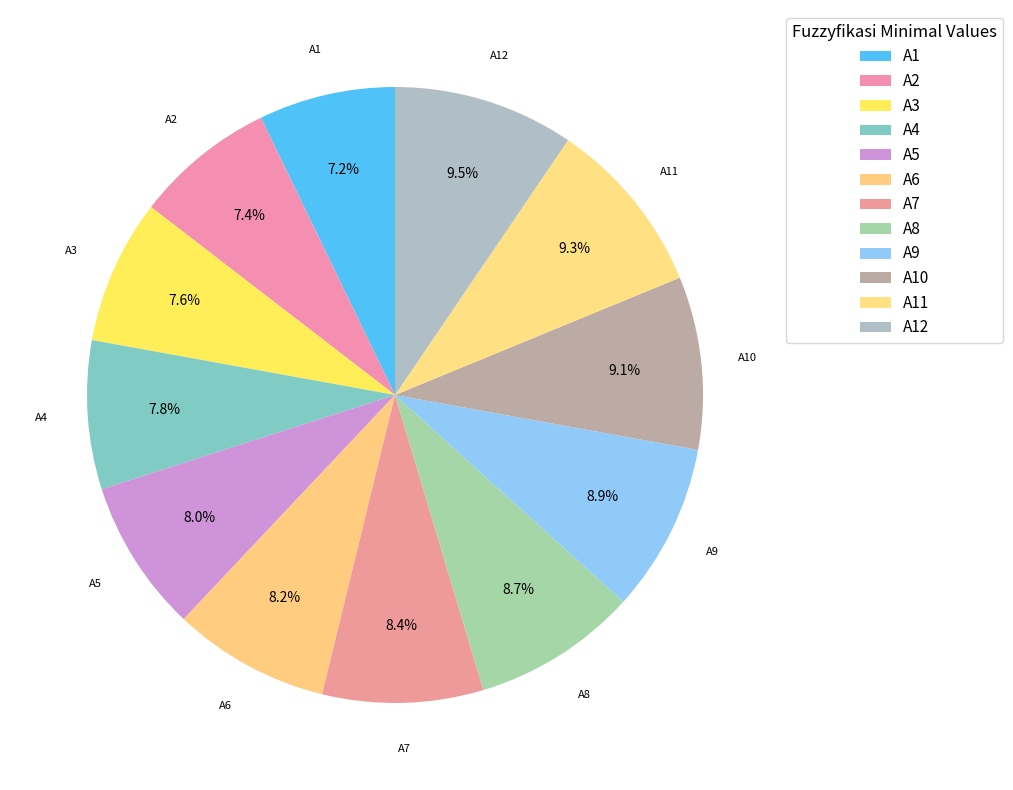

Which has a higher value, A8 or A4?

A8